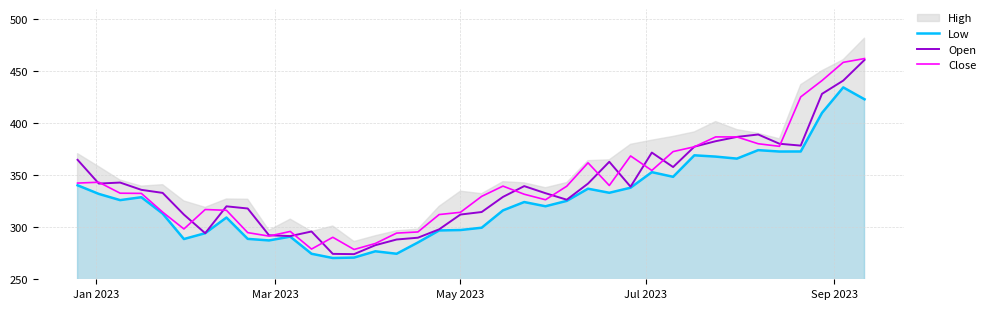

What is the highest value of the Close series?

462.3